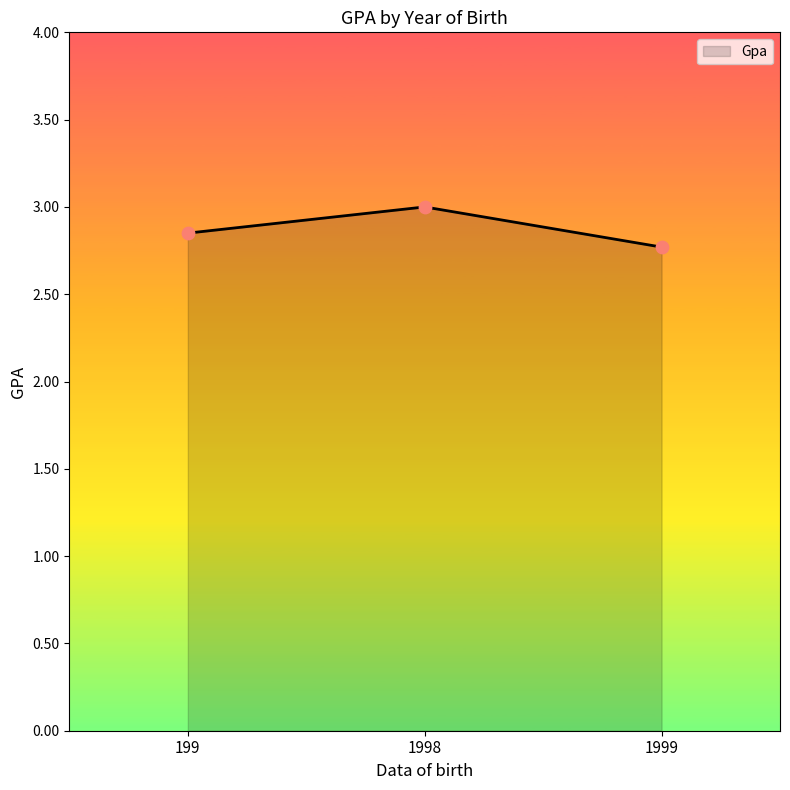

Between 1998 and 1999, which is larger?

1998